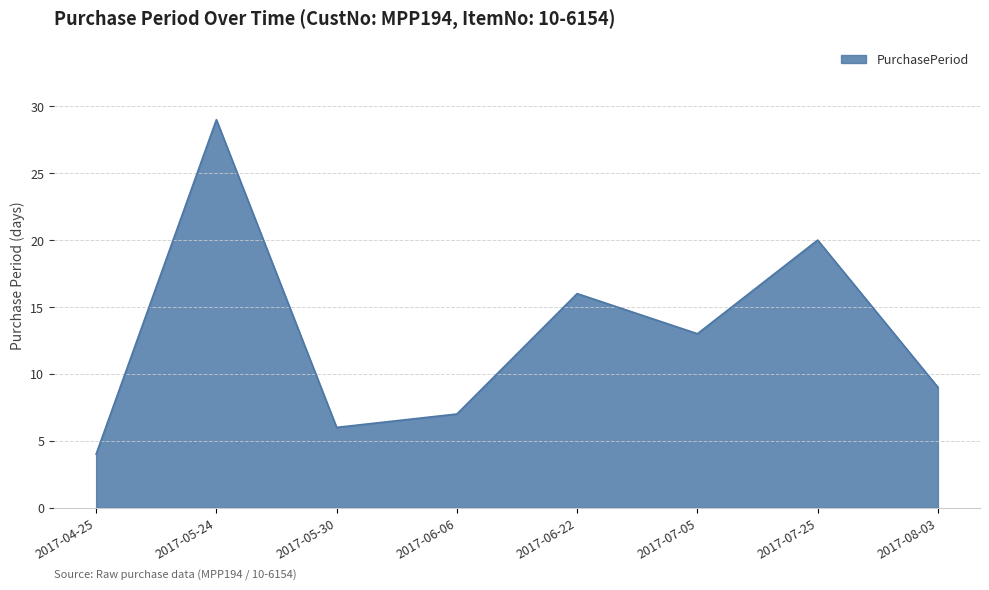

How many interior local valleys (lower than both neighbors) does the data have?

2